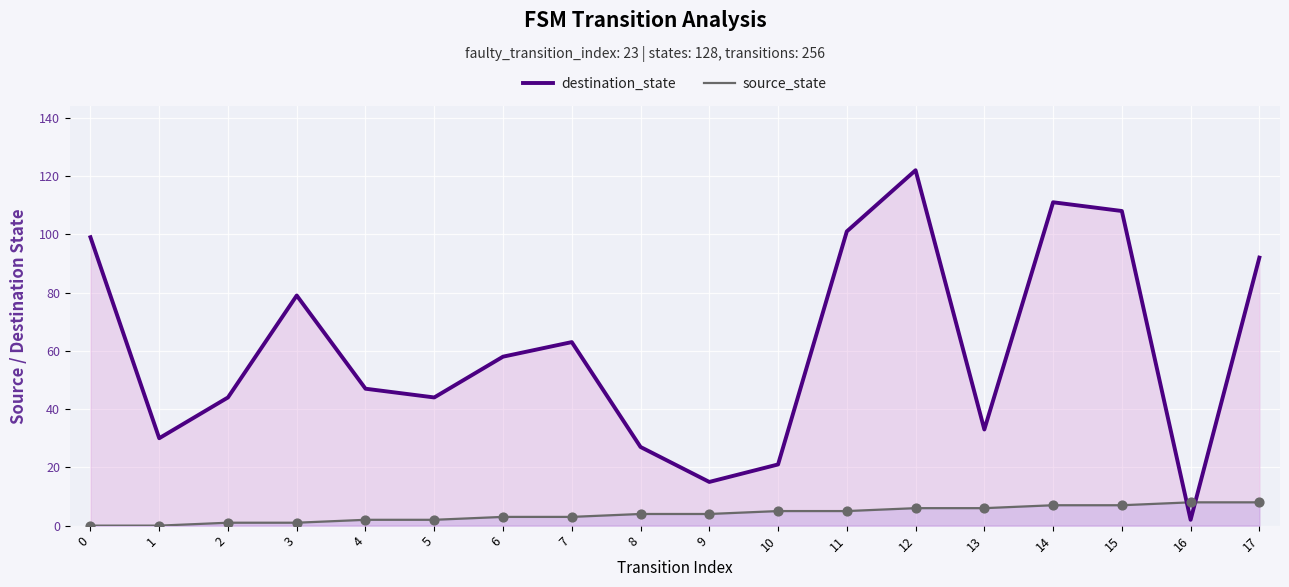

What are all the series names shown in the legend?

destination_state, source_state